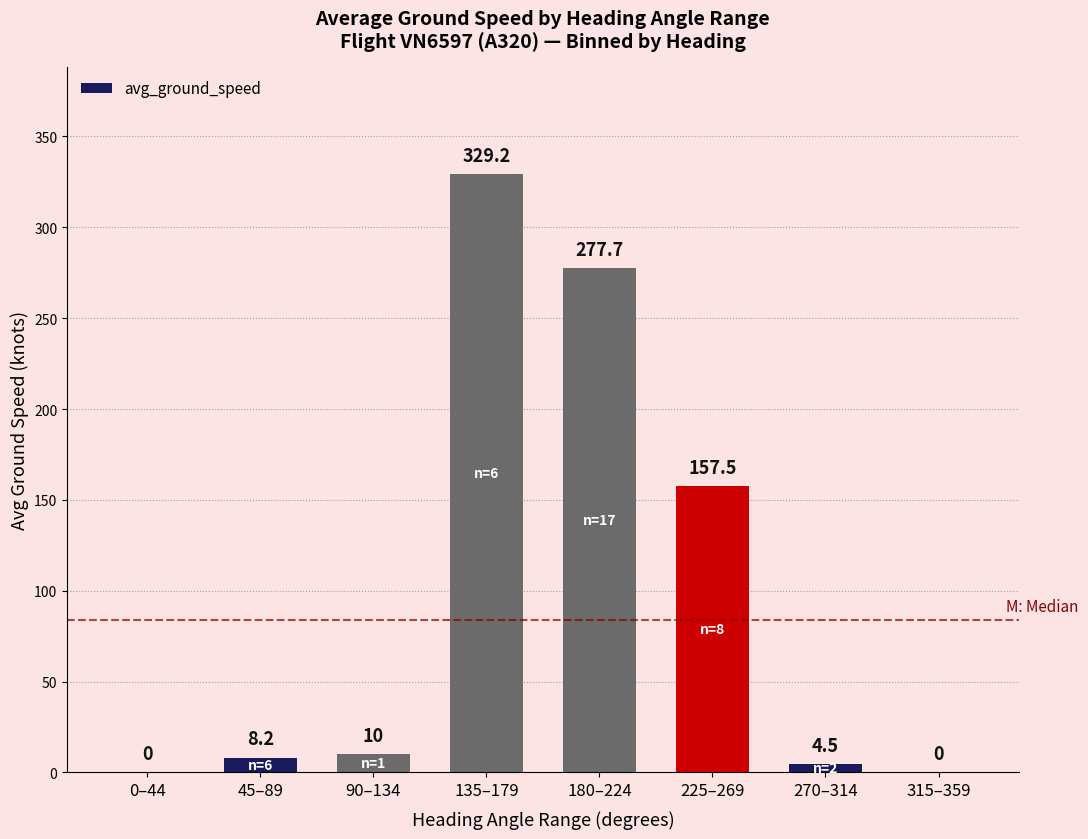

What is the approximate value at 135–179?

329.2